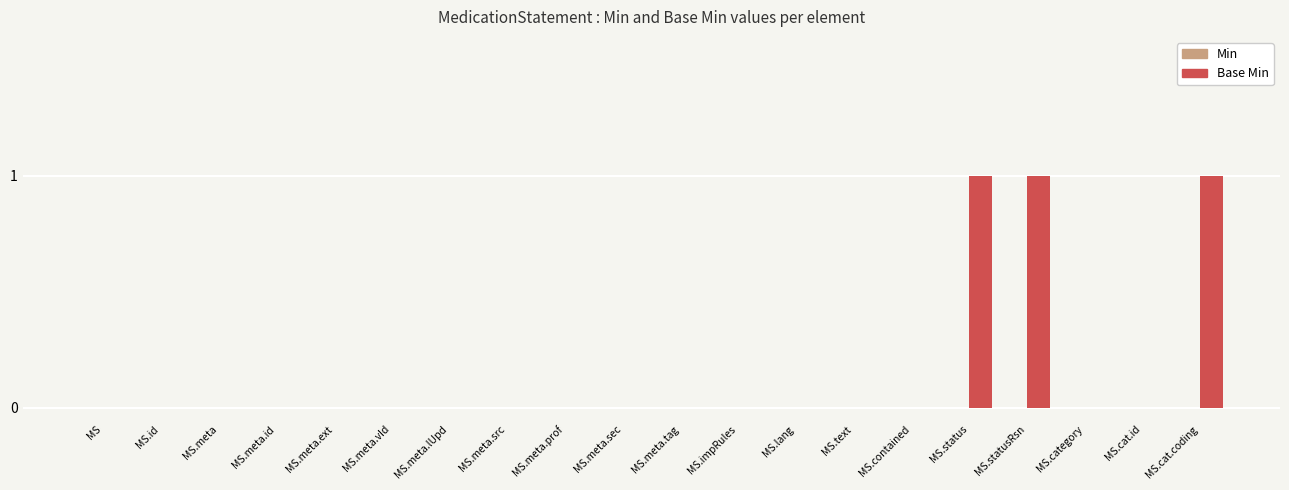

Is it true that the value at MS.meta.vId is 0?

True